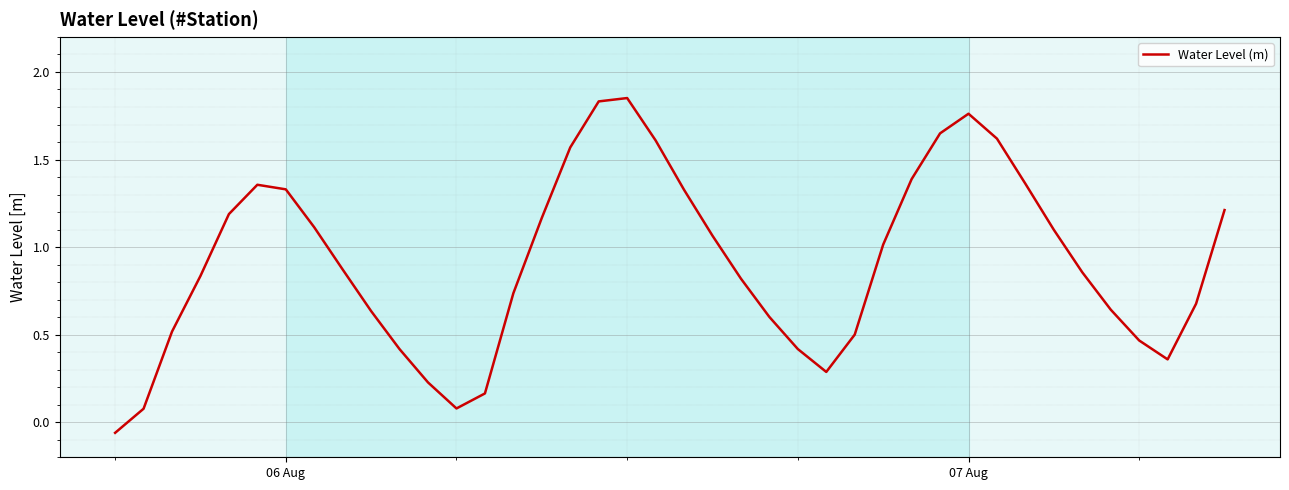

What is the difference between the maximum and second lowest values?

1.8